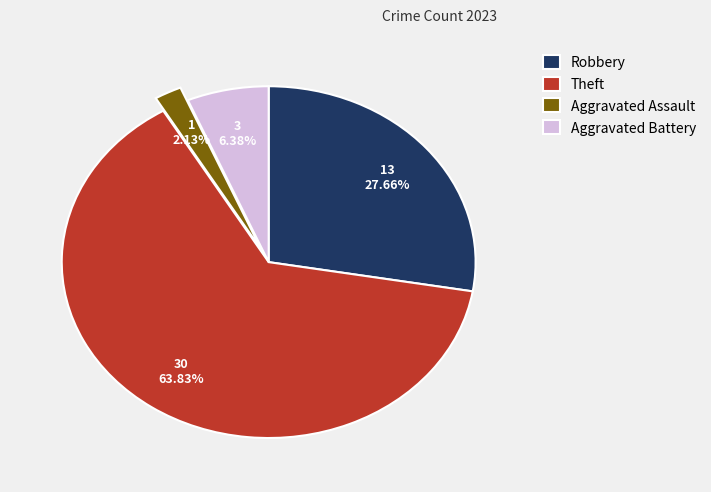

Between Aggravated Battery and Aggravated Assault, which is larger?

Aggravated Battery